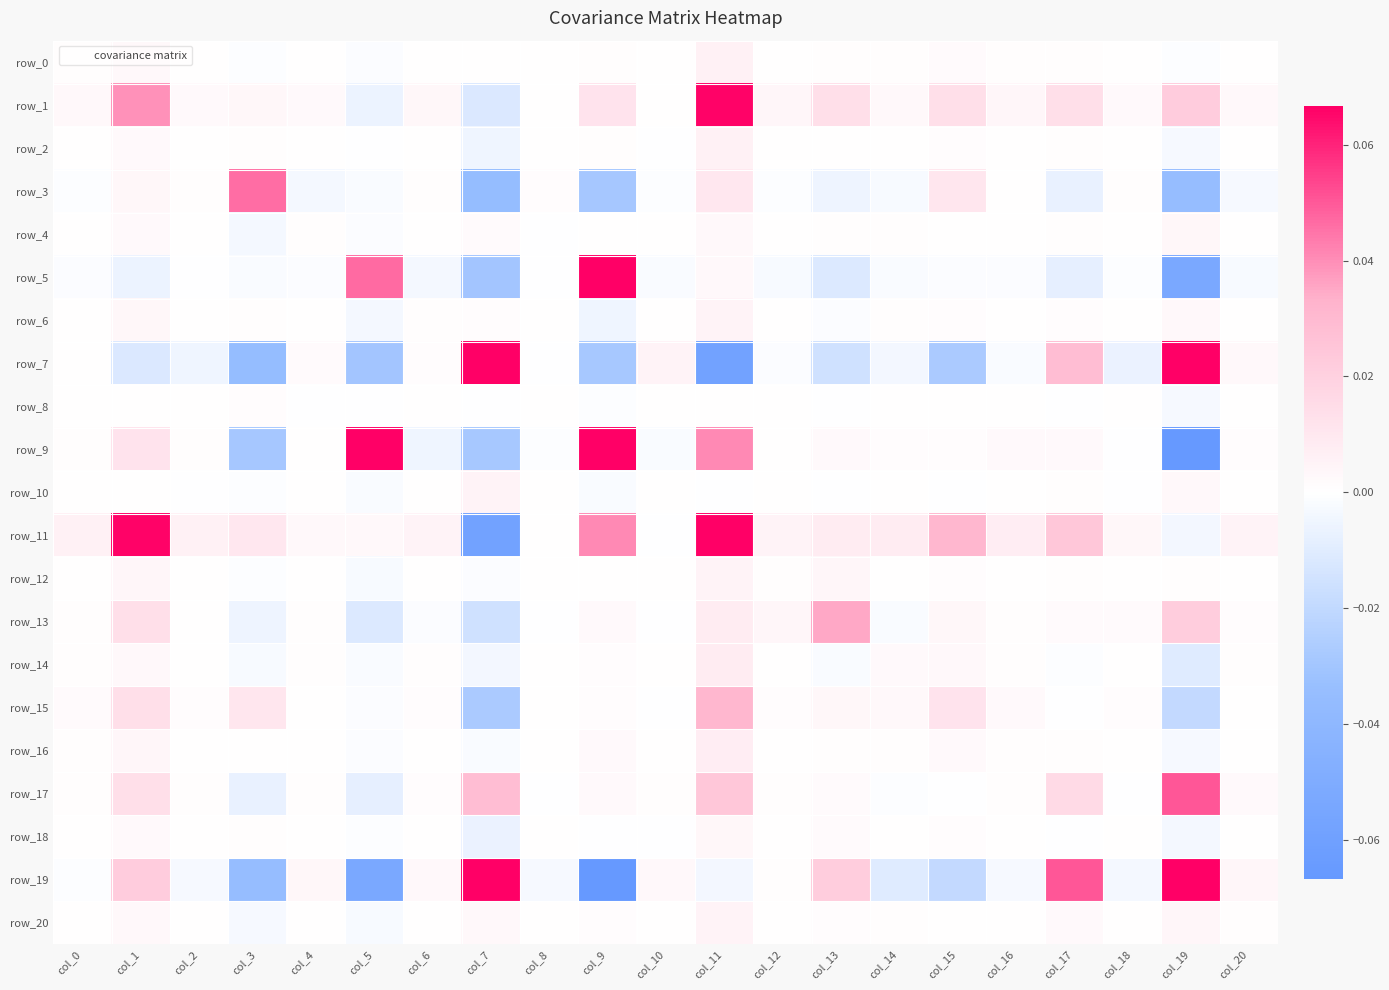

Which series has the largest range (max minus min)?

row_19